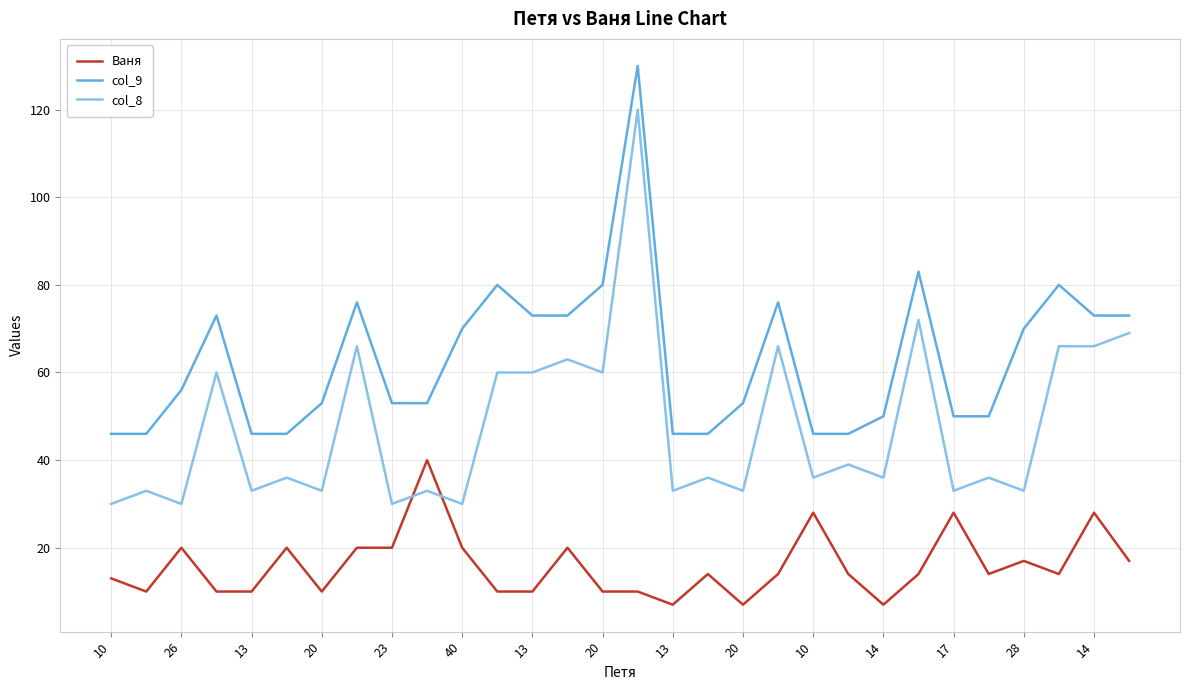

List the series in order of their peak value, highest first.

col_9, col_8, Ваня